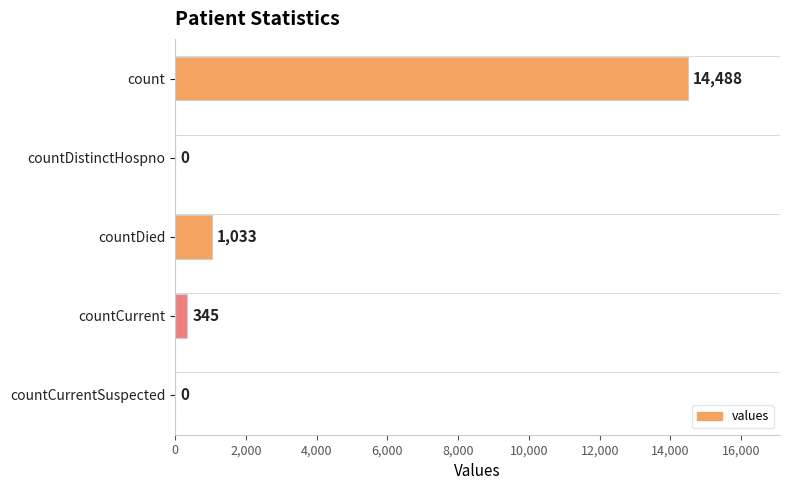

What is the sum of all values?

15866